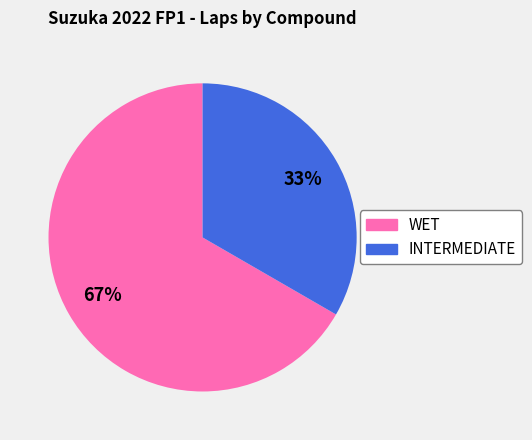

What is the smallest slice in the pie chart?

INTERMEDIATE